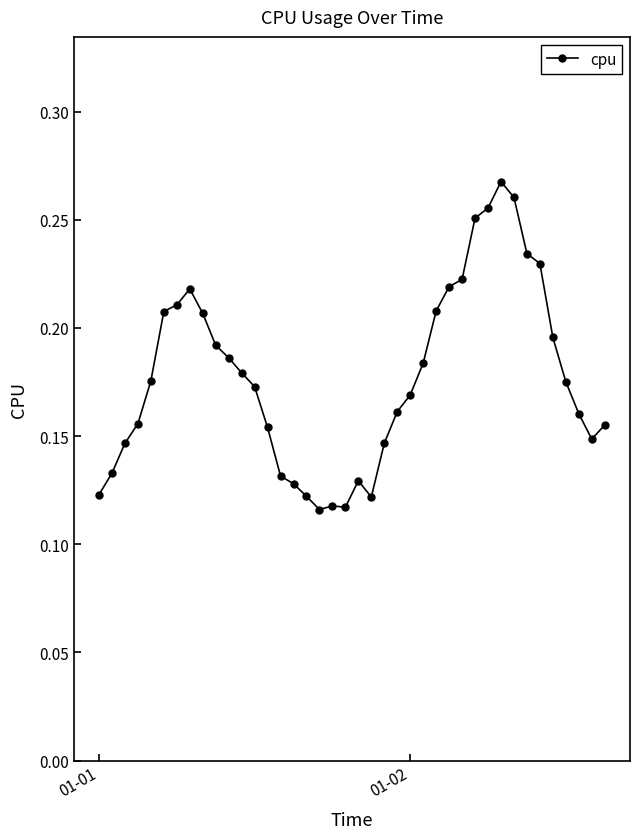

True or false: the data has more than 1 interior local peaks.

True